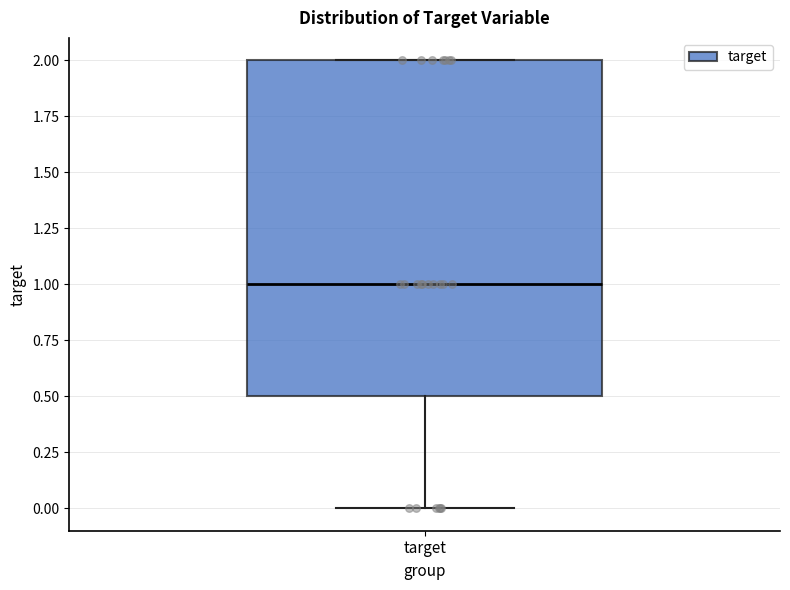

Where does the median line of the box for target sit on the y-axis? The values are not printed on the chart, so give them approximately, as read against the axis.

1.0